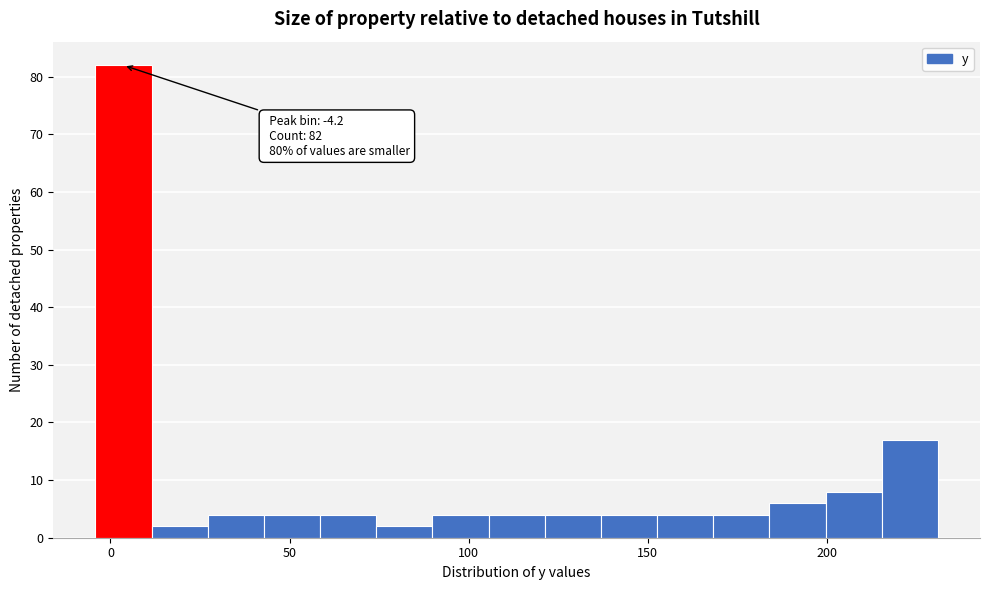

Read against the x-axis, roughly where is the centre of the tallest bar?

5